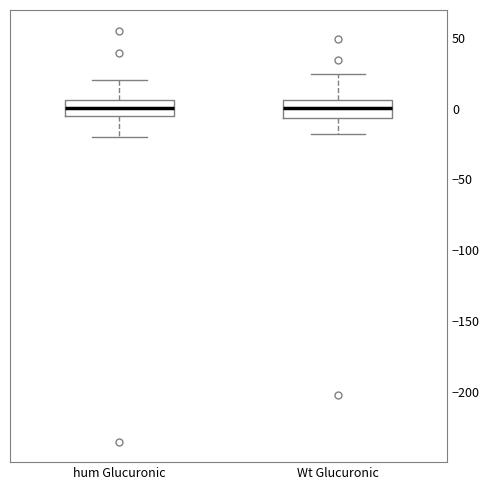

Reading left to right, read every box against the y-axis: the position of its median line, the range the box covers, and the ends of its whiskers. The values are not printed on the chart, so give them approximately, as read against the axis.

hum Glucuronic: median 0, box -5 to 5, whiskers -20 to 20
Wt Glucuronic: median 0, box -5 to 5, whiskers -20 to 25